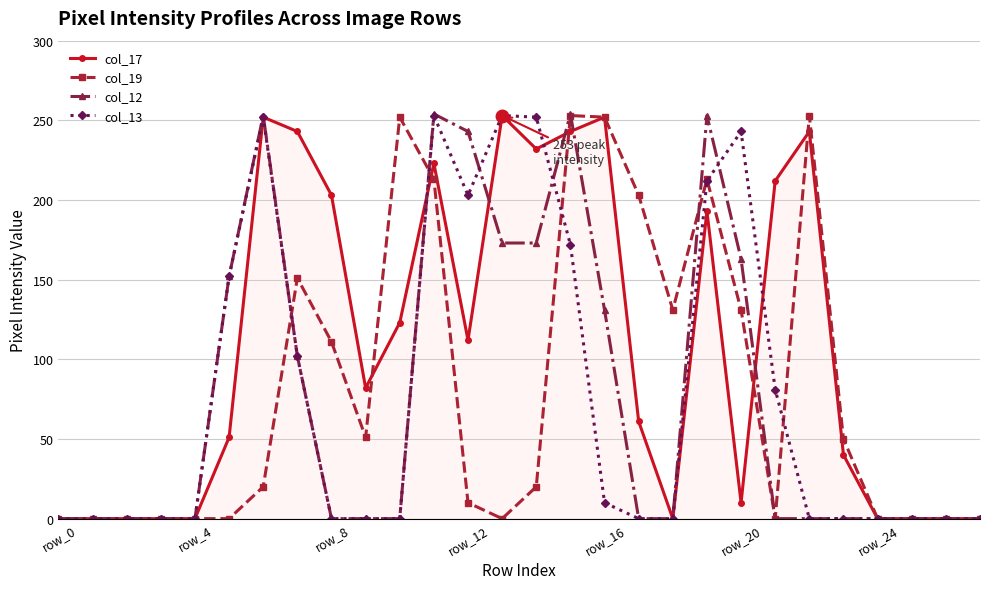

What is the highest value of the col_17 series?

253